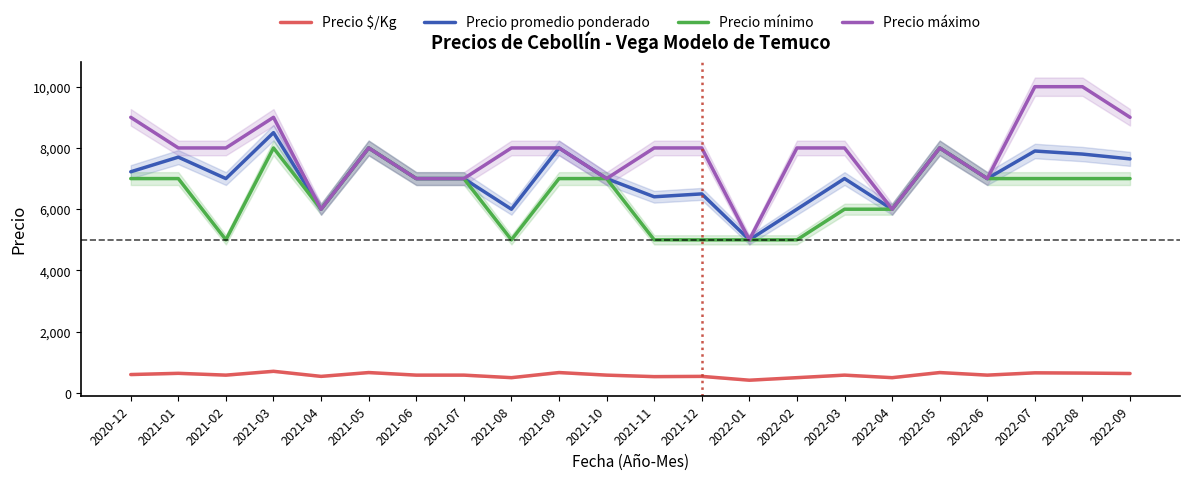

At which label is Precio mínimo closest to 6500?

2020-12